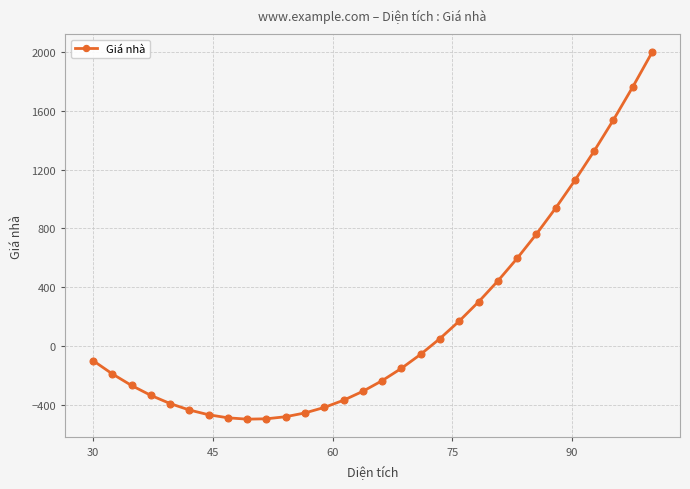

What is the smallest value displayed?

-499.5